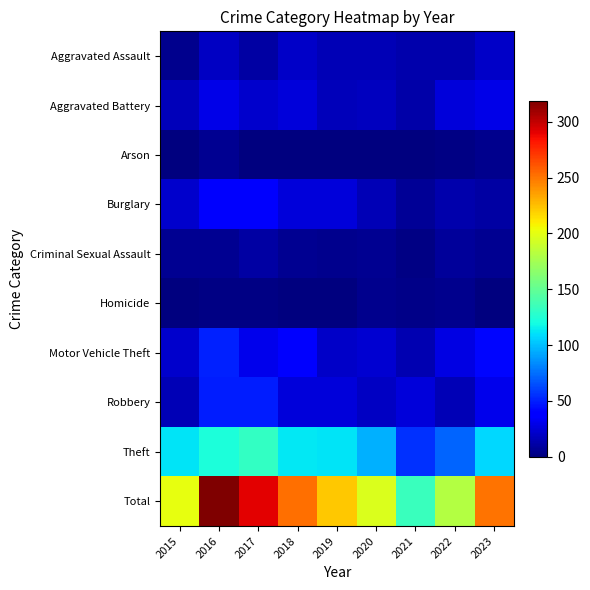

Between 2019 and 2022, which is larger?

2019